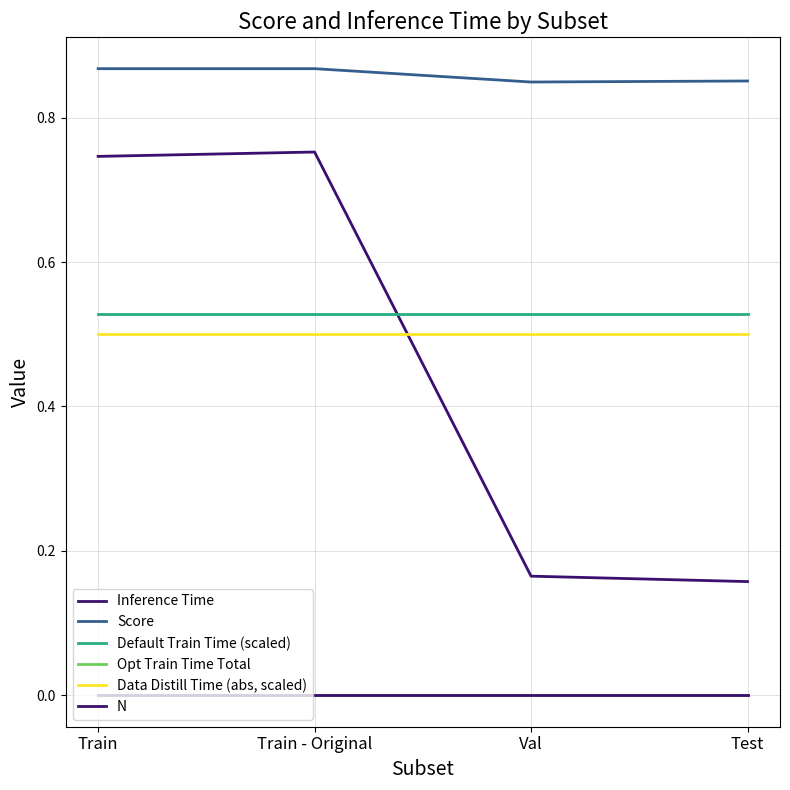

Is this an area chart (filled region under the line)?

No